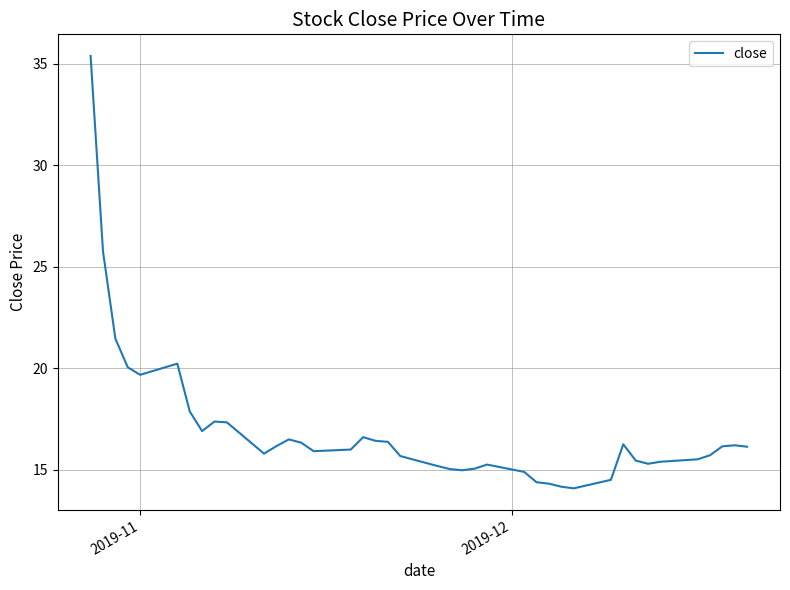

What is the difference between the maximum and minimum values?

21.3